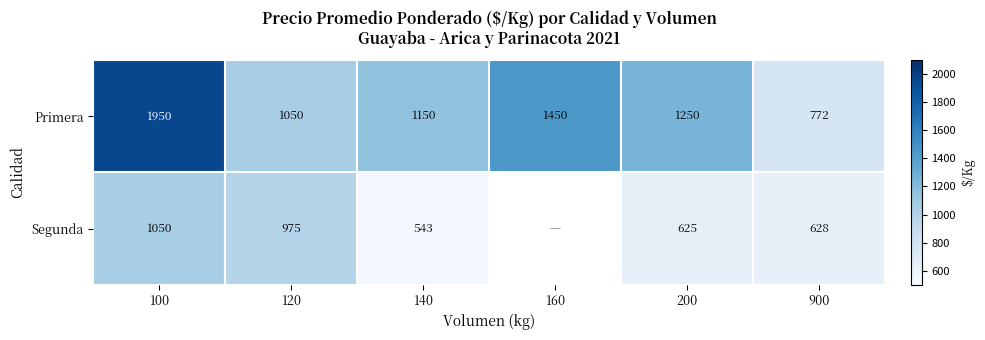

What is the average value of the Primera series?

1270